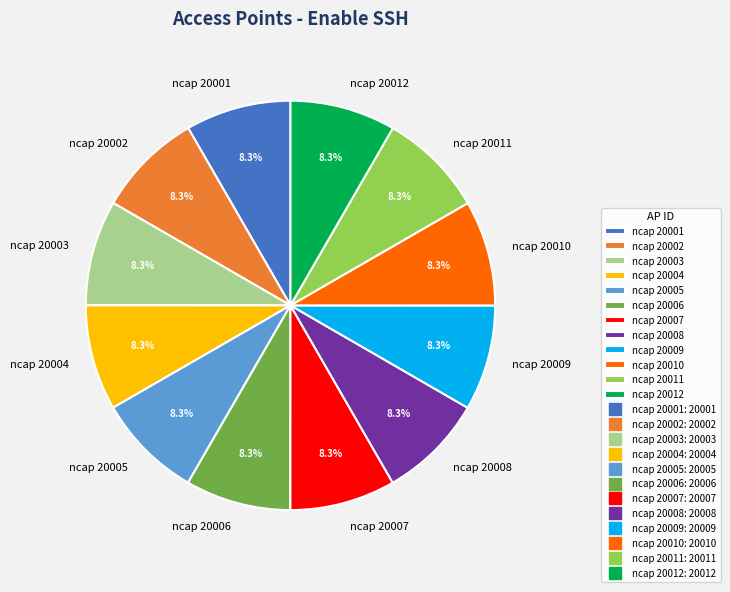

What is the ratio of the value at ncap 20008 to the value at ncap 20011?

1.0